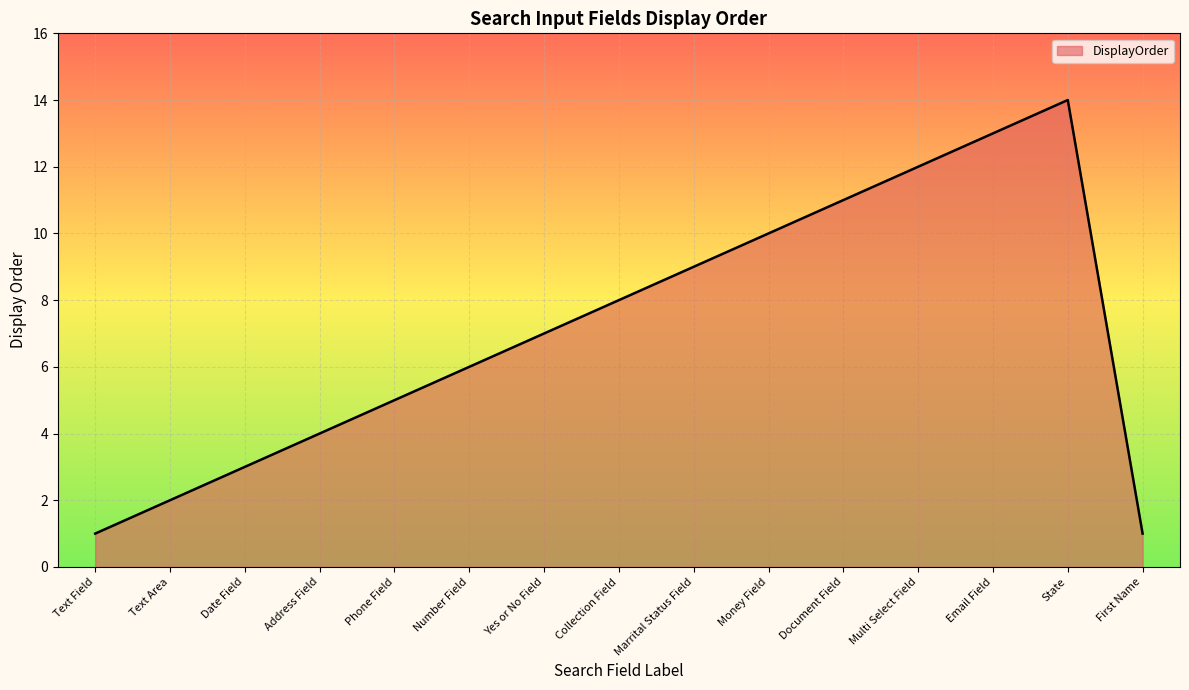

Approximately how many times larger is the value at First Name compared to Text Area?

0.5